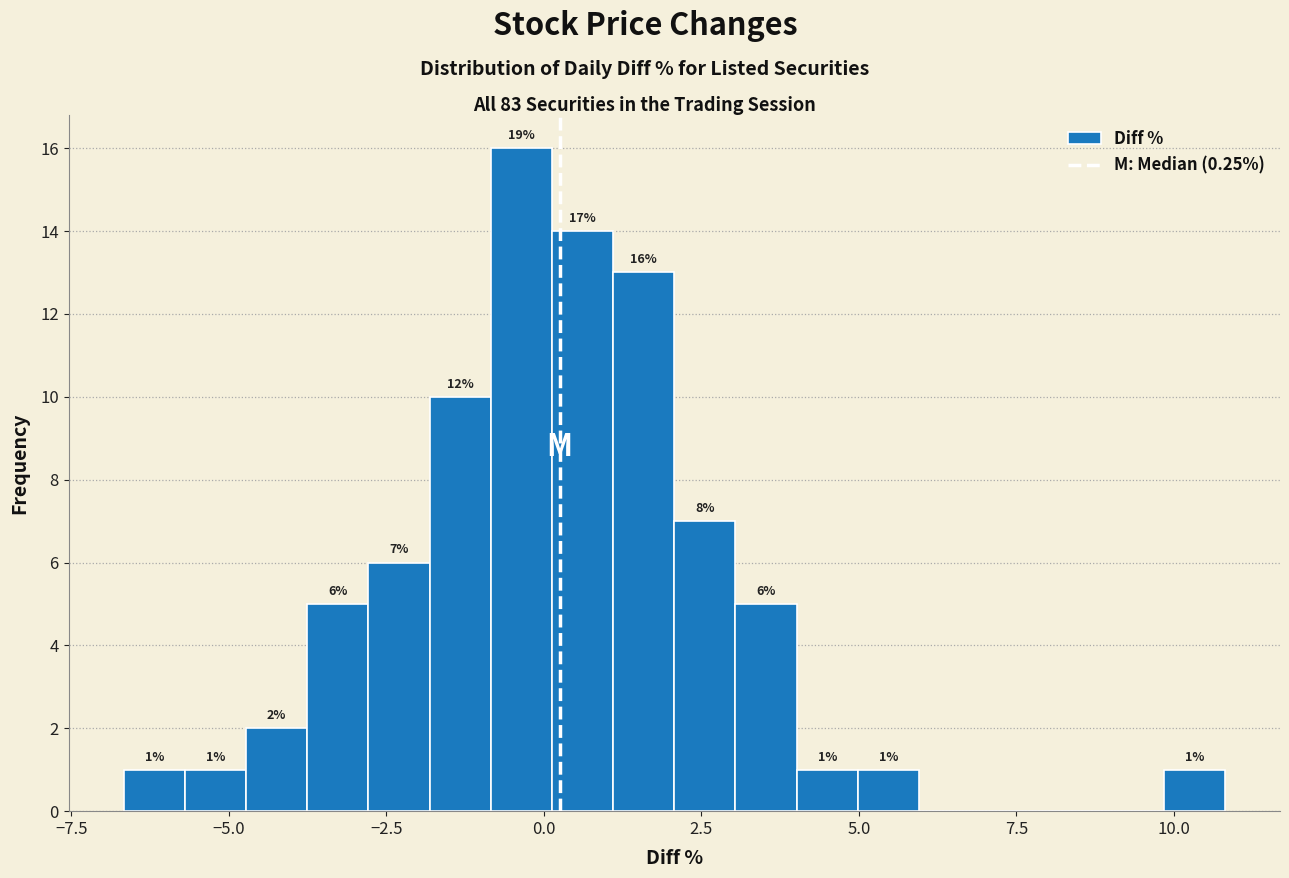

Around what value on the x-axis is the tallest bar? Give the approximate position of its centre, as read against the axis.

-0.5